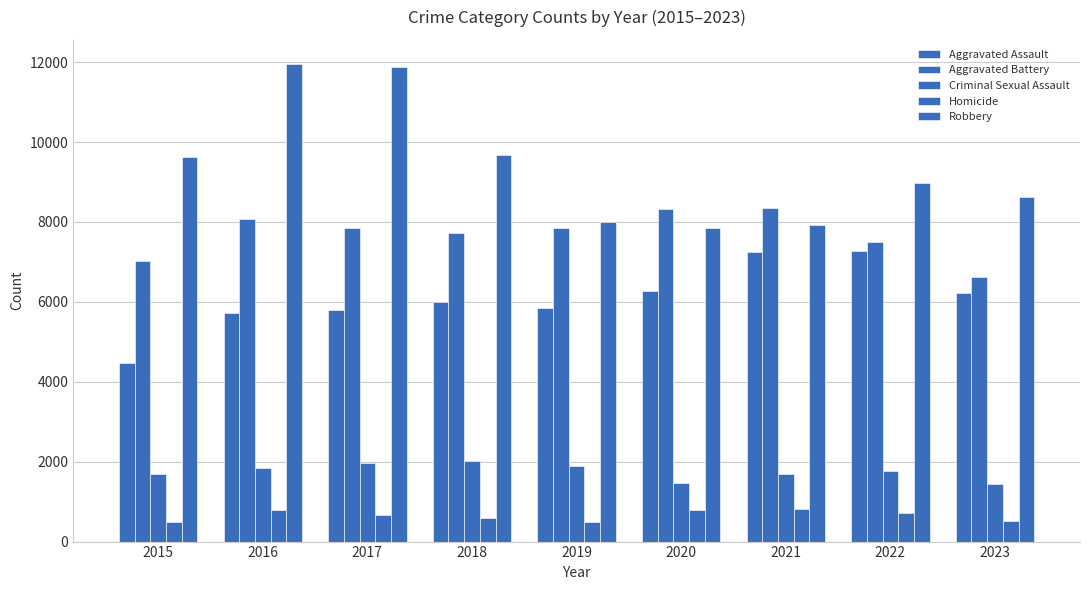

True or false: Criminal Sexual Assault has a value of 1960 at 2017.

True